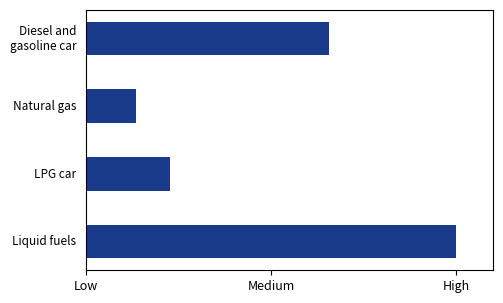

Rank the categories by value from lowest to highest.

Natural gas, LPG car, Diesel and
gasoline car, Liquid fuels